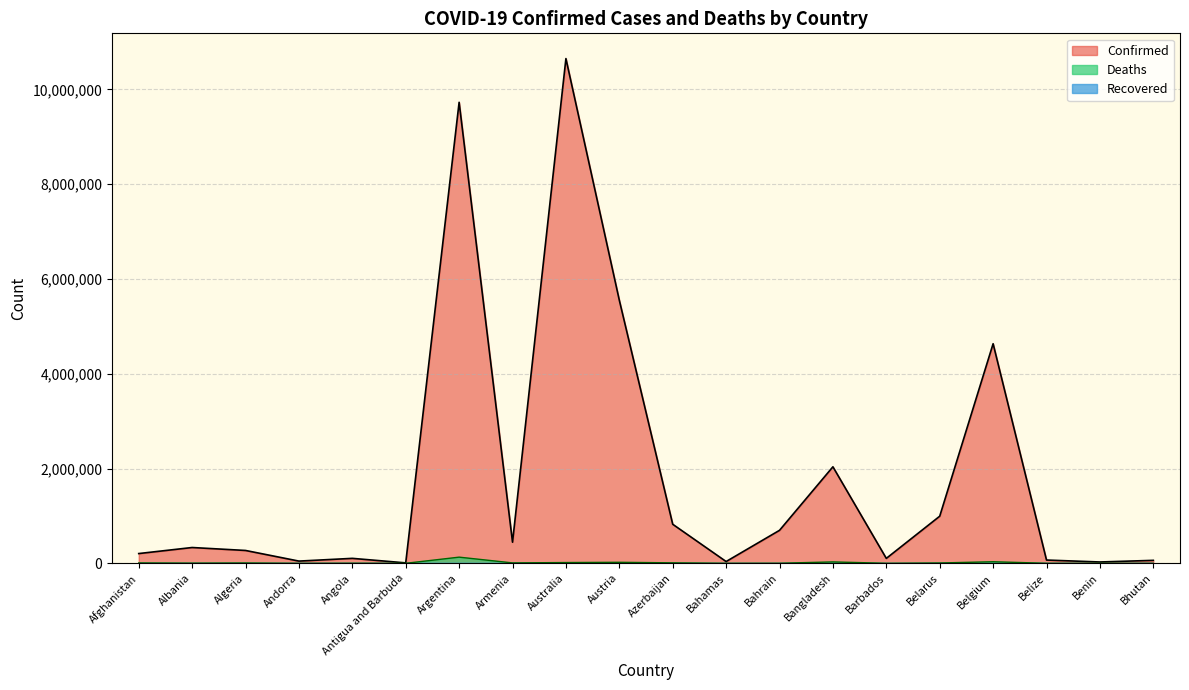

What is the minimum value for Deaths?

21